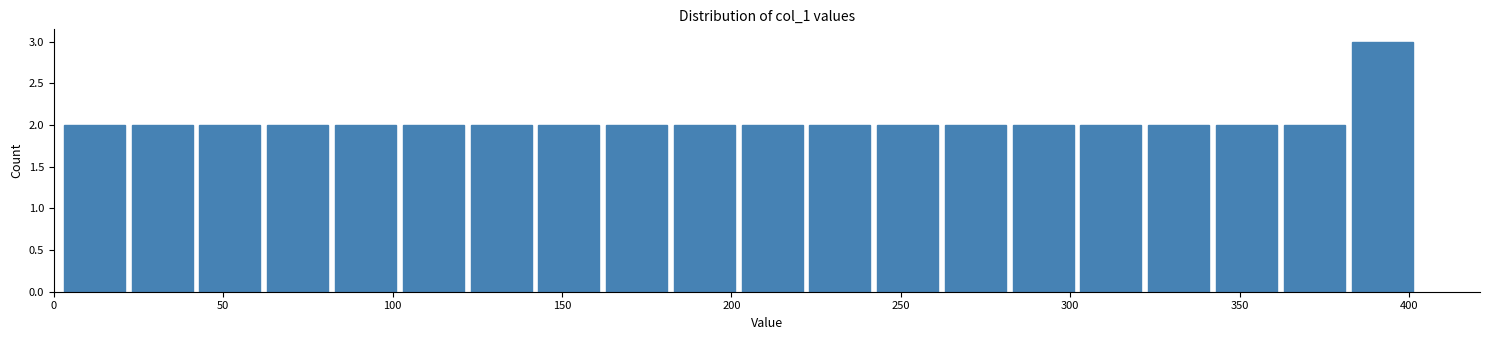

Reading left to right, list every bar in this chart as the range it spans on the x-axis followed by its height. Neither the bar edges nor the heights are printed on the chart, so give them approximately, as read against the axes.

2 to 22: 2
22 to 42: 2
42 to 62: 2
62 to 82: 2
82 to 102: 2
102 to 122: 2
122 to 142: 2
142 to 162: 2
162 to 182: 2
182 to 202: 2
202 to 222: 2
222 to 242: 2
242 to 262: 2
262 to 282: 2
282 to 302: 2
302 to 322: 2
322 to 342: 2
342 to 362: 2
362 to 382: 2
382 to 402: 3